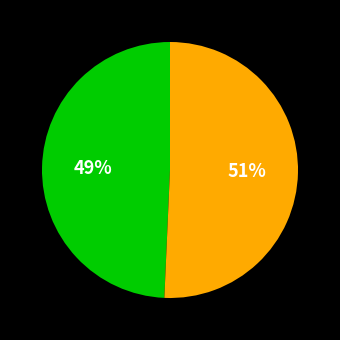

Does any single category account for the majority?

Yes